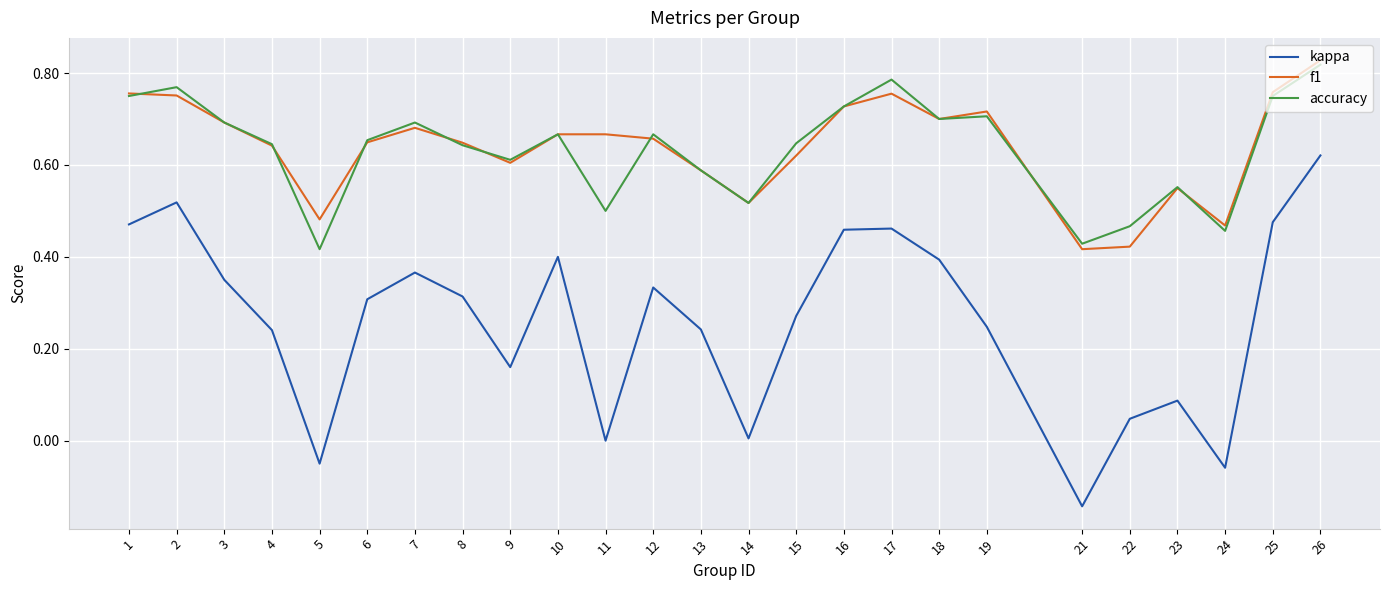

The value of accuracy at 5 is 0.4. True or false?

True